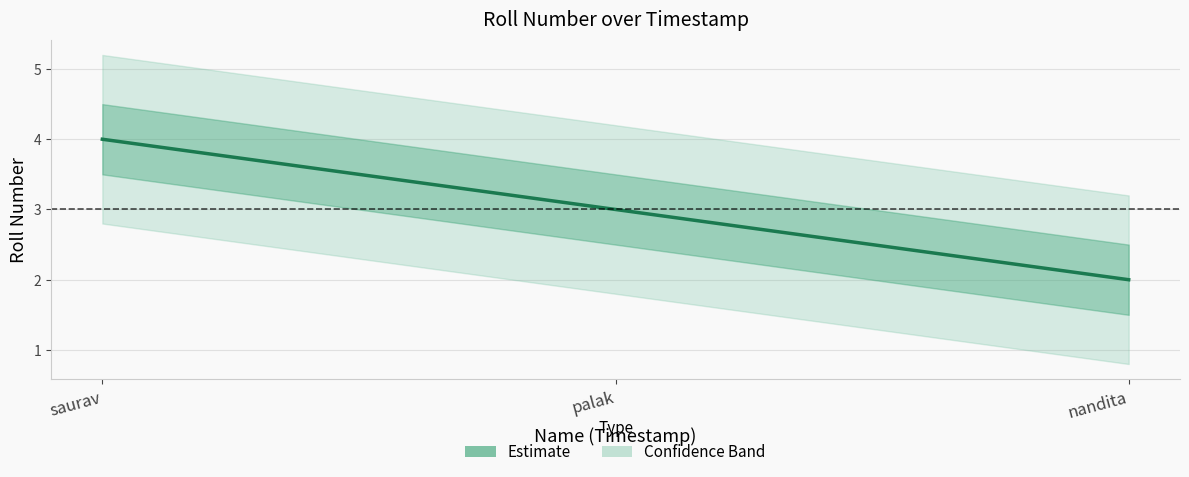

What is the difference between the values at nandita and palak?

1